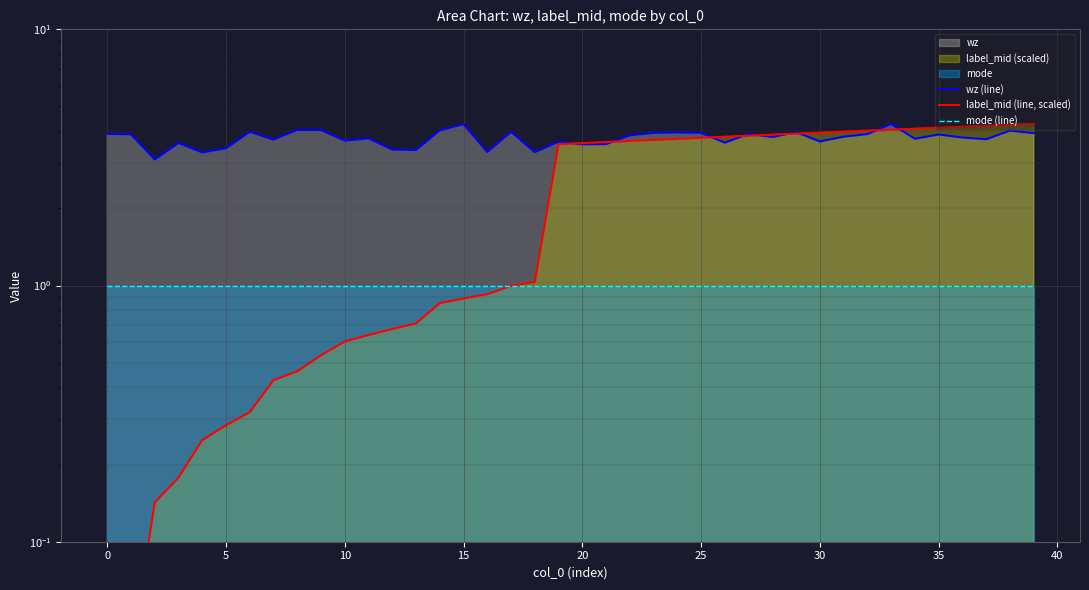

The label_mid (line, scaled) series shows 1.0 at 12. True or false?

False